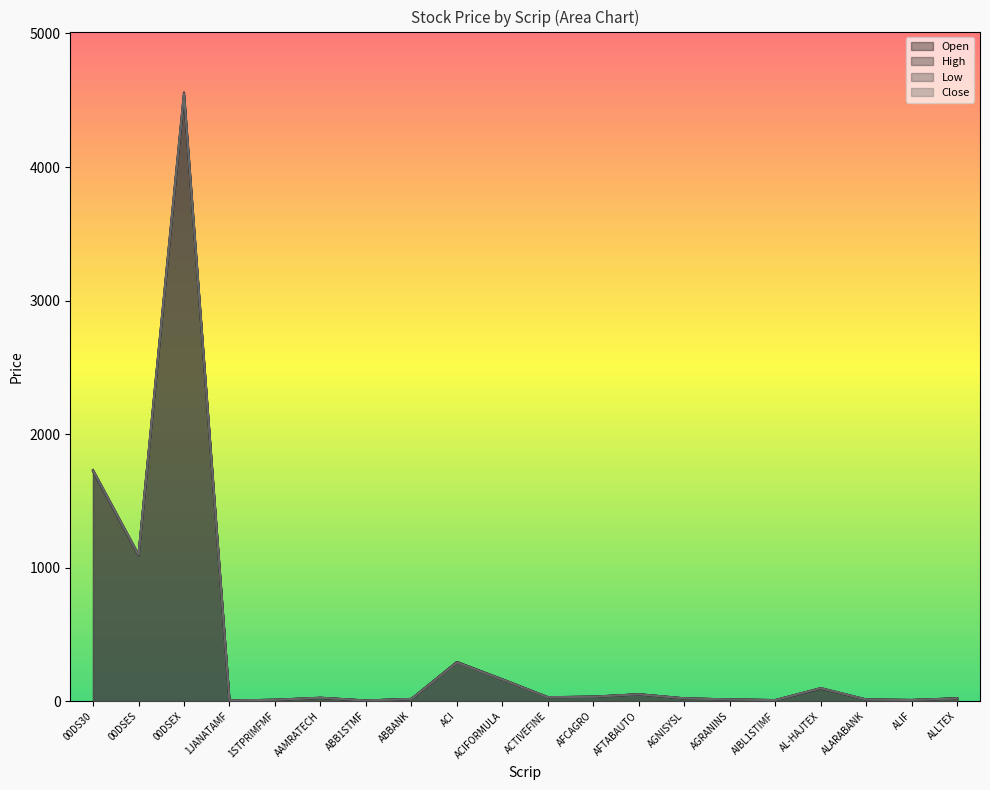

Which series changed the most between 00DSES and AIBL1STIMF?

High